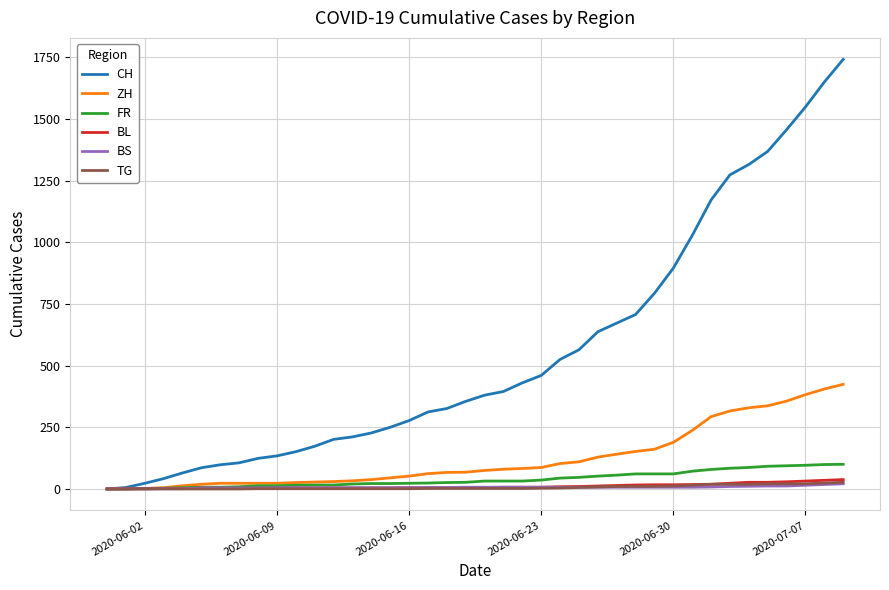

Which series has the largest range (max minus min)?

CH